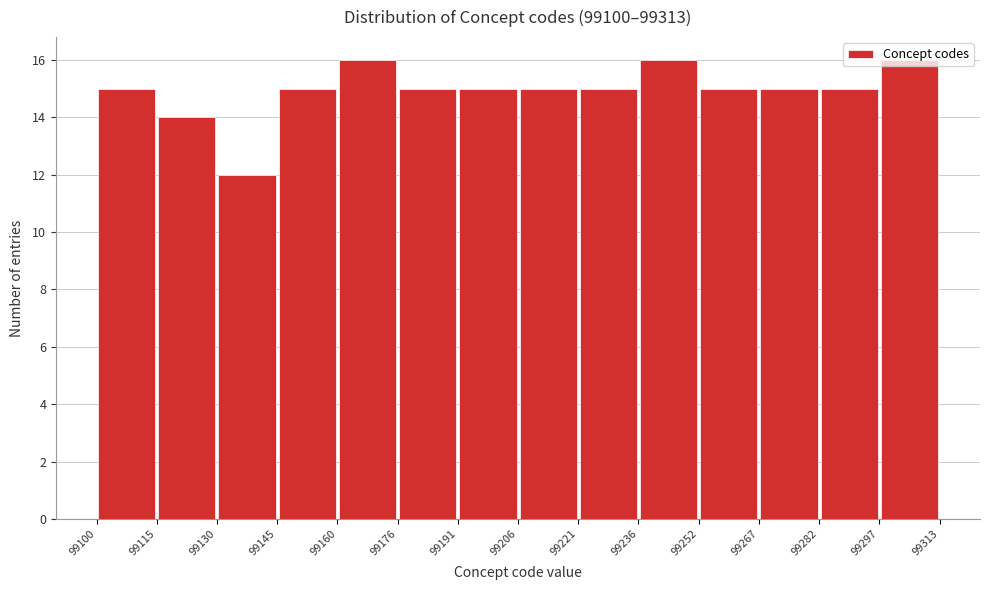

Reading left to right, list every bar in this chart as the range it spans on the x-axis followed by its height. The values are not printed on the chart, so give them approximately, as read against the axis.

99100 to 99115: 15
99115 to 99130: 14
99130 to 99145: 12
99145 to 99160: 15
99160 to 99176: 16
99176 to 99191: 15
99191 to 99206: 15
99206 to 99221: 15
99221 to 99236: 15
99236 to 99252: 16
99252 to 99267: 15
99267 to 99282: 15
99282 to 99297: 15
99297 to 99313: 16